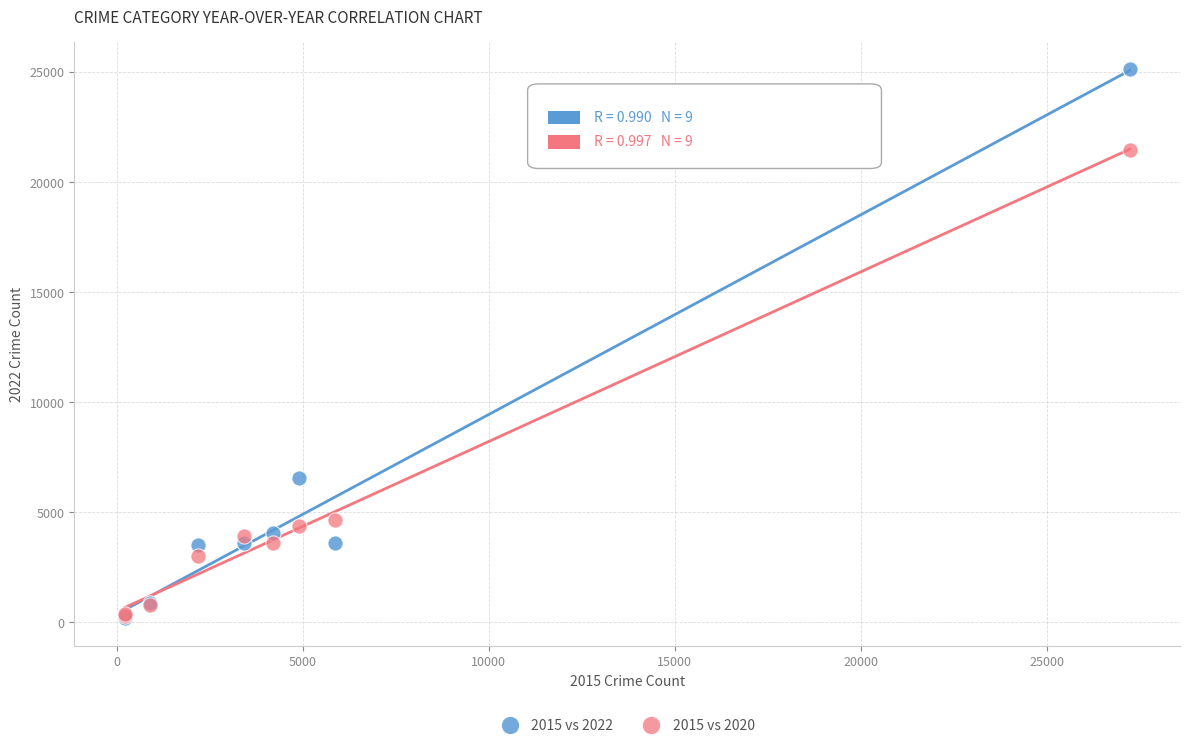

Across all series, what Y value is closest to 12656?

6560